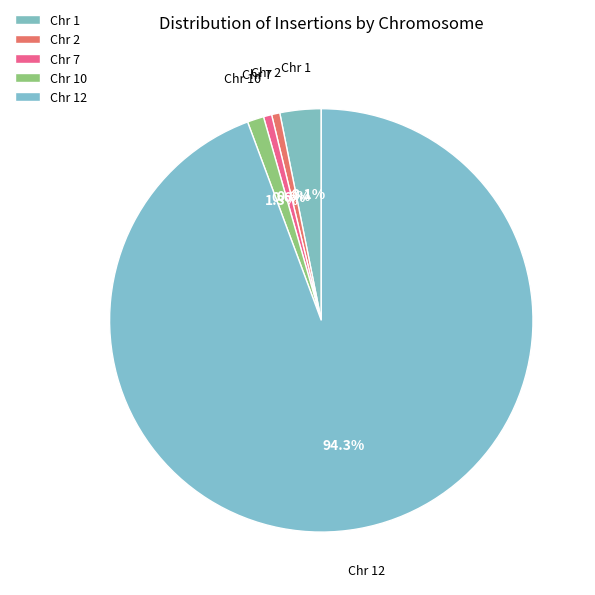

Does any single category account for the majority?

Yes